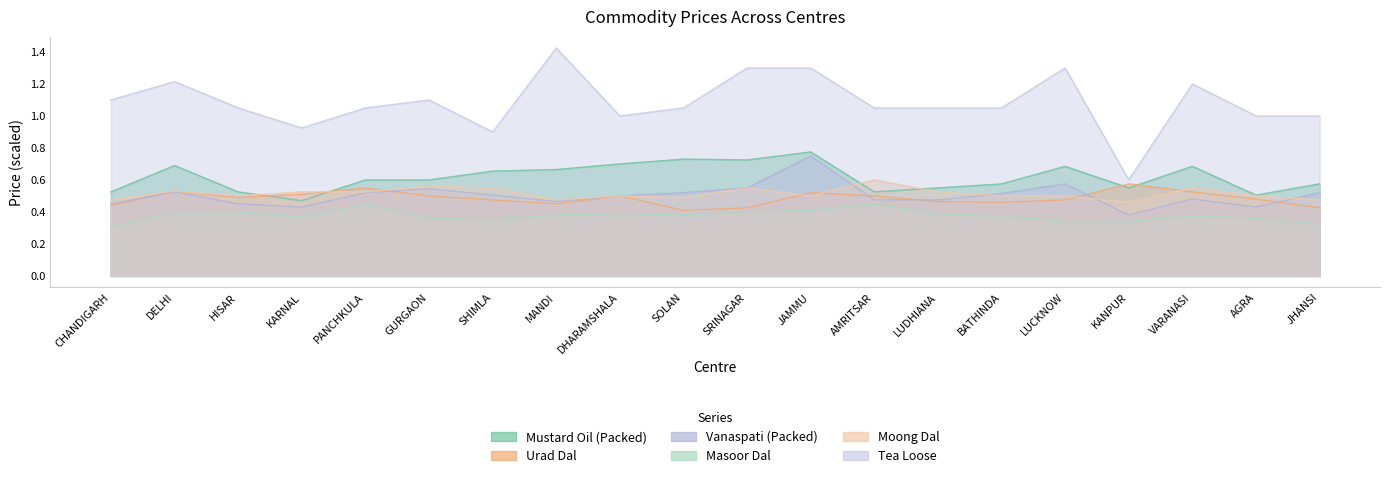

At which label does Moong Dal reach its minimum?

KANPUR